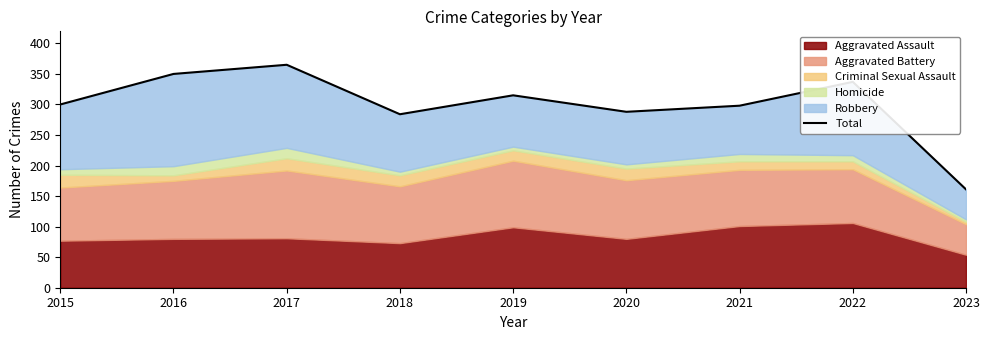

Rank the categories by value from lowest to highest.

2023, 2018, 2020, 2021, 2015, 2019, 2022, 2016, 2017